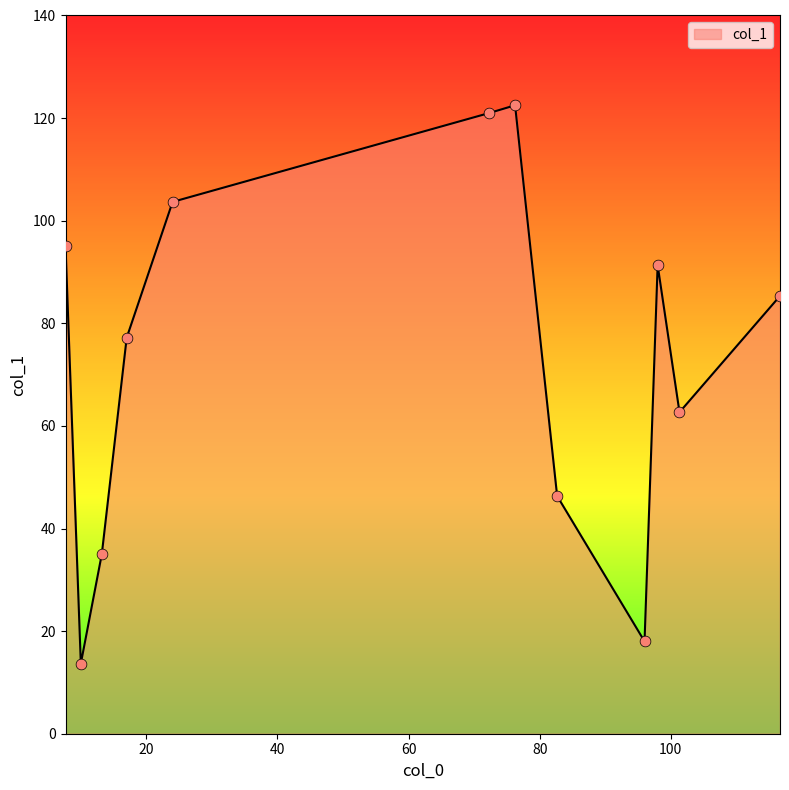

What is the smallest value displayed?

13.7